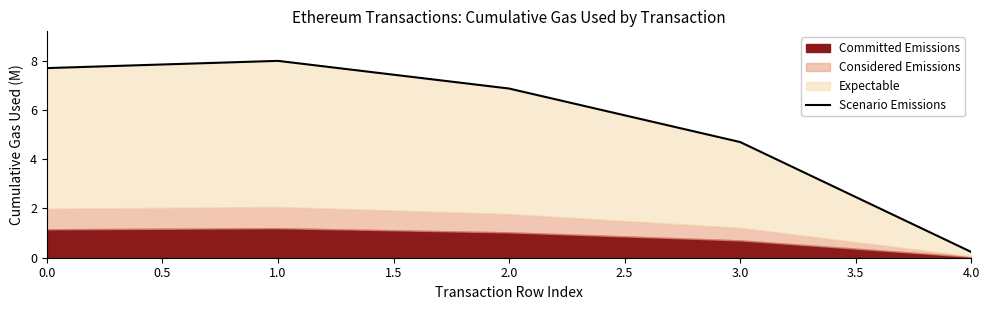

What is the smallest value displayed?

0.2